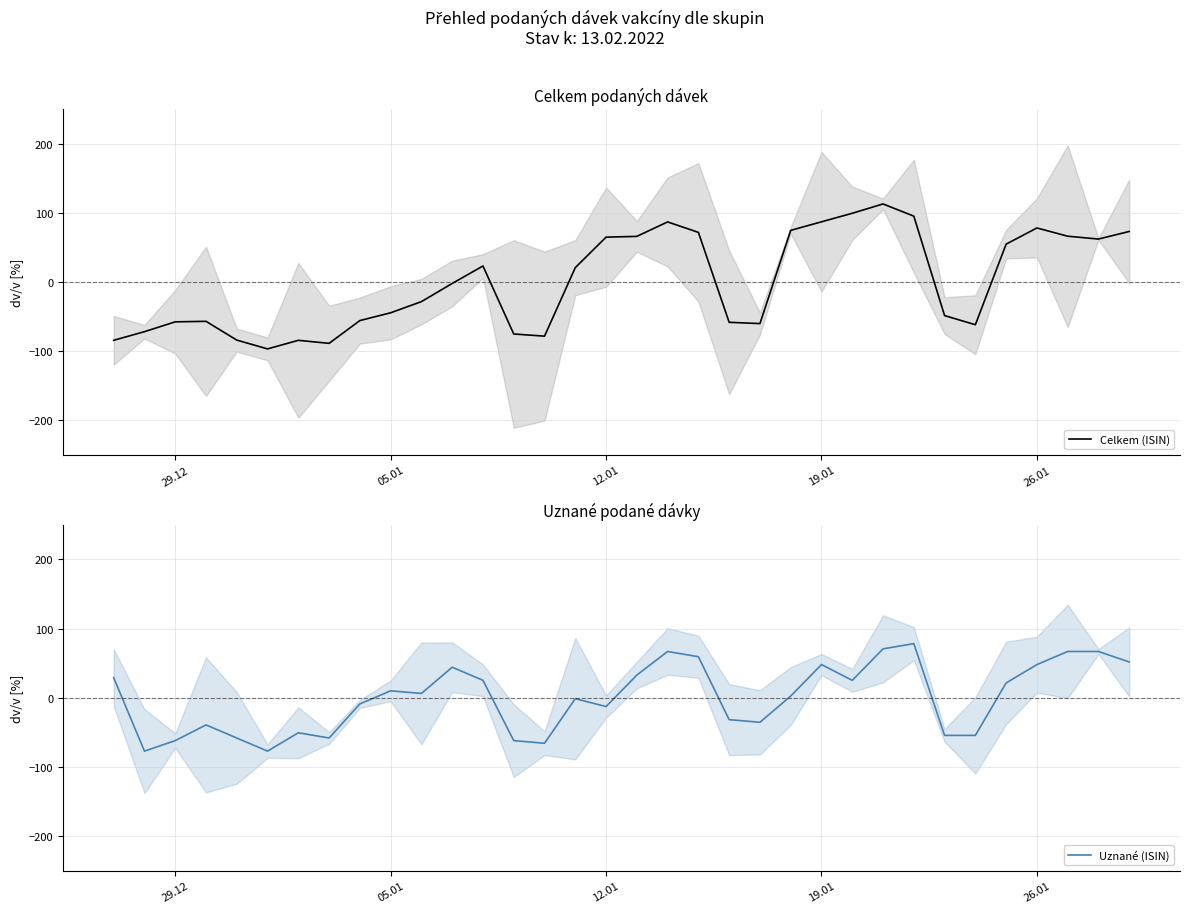

True or false: Celkem (ISIN) and Uznané (ISIN) intersect in this chart.

True